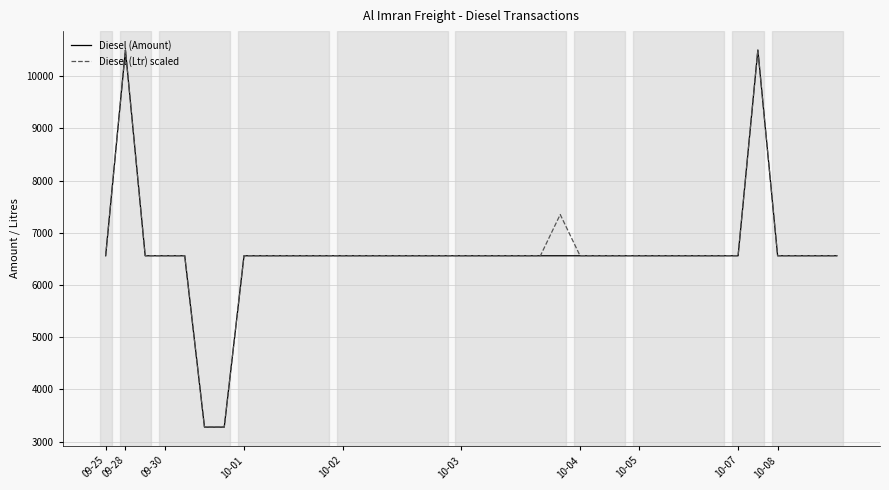

What are all the series names shown in the legend?

Diesel (Amount), Diesel (Ltr) scaled